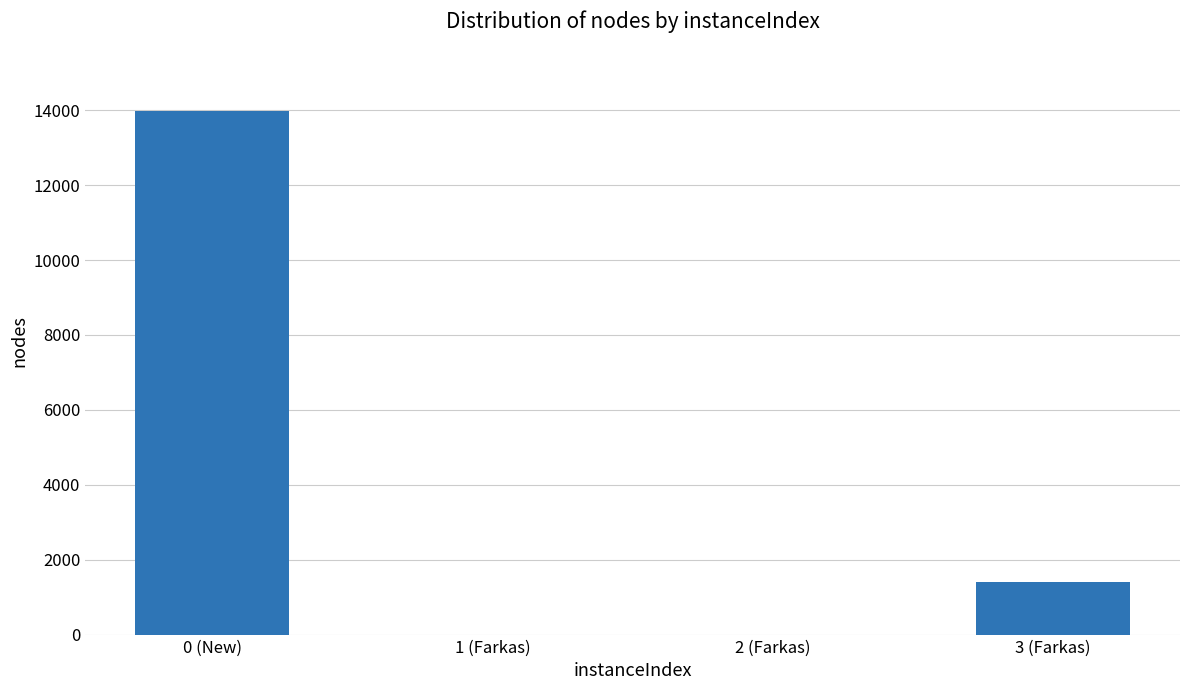

At which label does the data first exceed 1400?

0 (New)